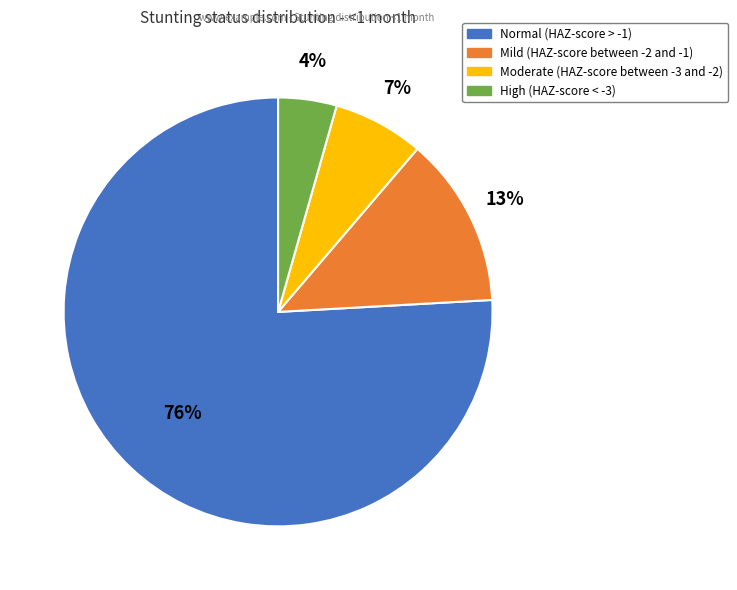

What is the majority slice?

Normal (HAZ-score > -1)